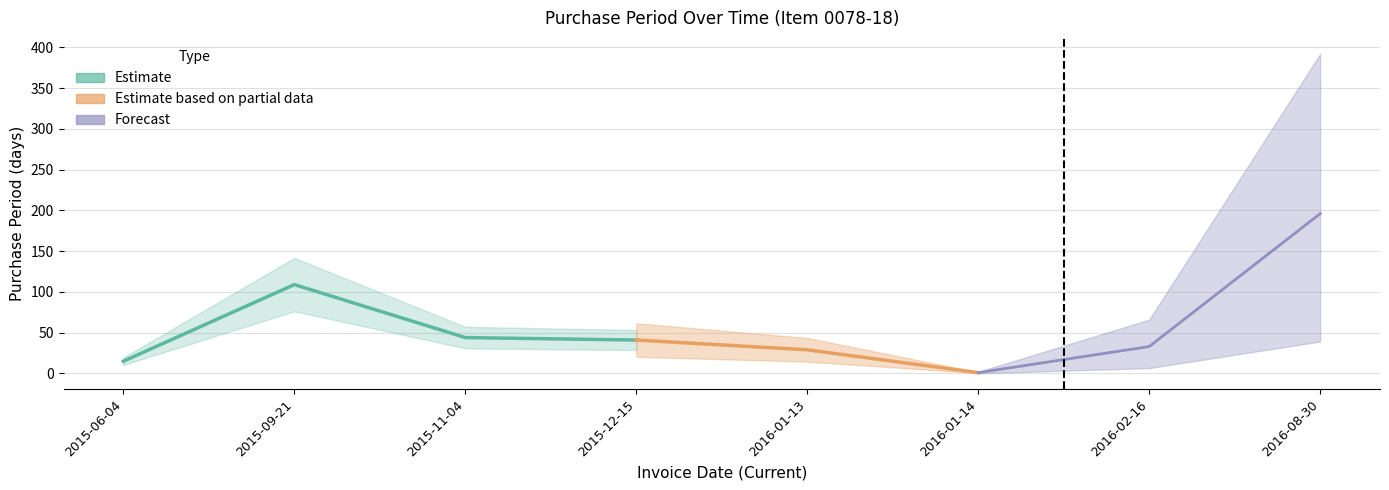

What position from the left is 2015-11-04?

3